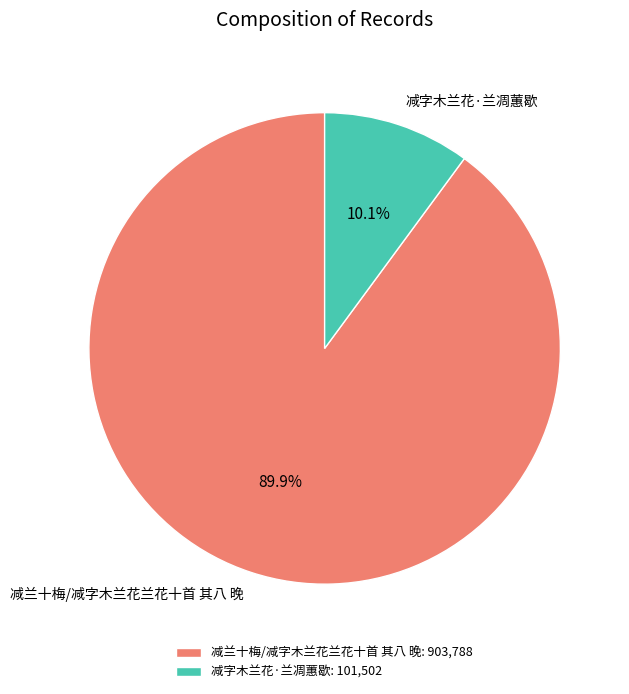

Which slice is the smallest?

减字木兰花·兰凋蕙歇